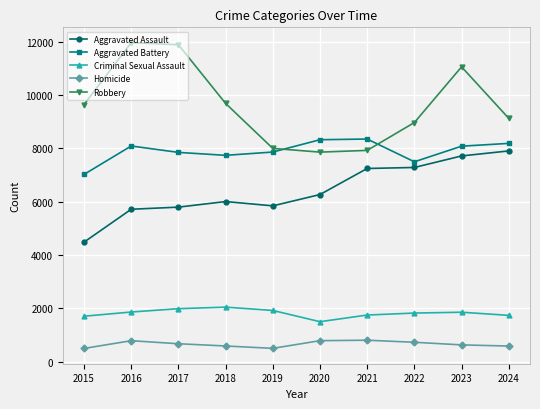

Where does the Criminal Sexual Assault series first go above 1853?

2016